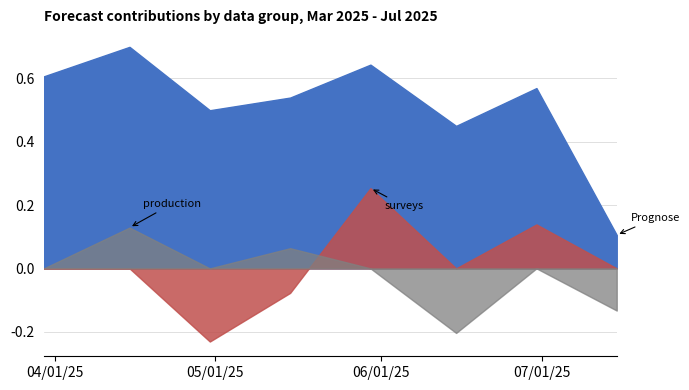

How many lines are shown in the chart?

3